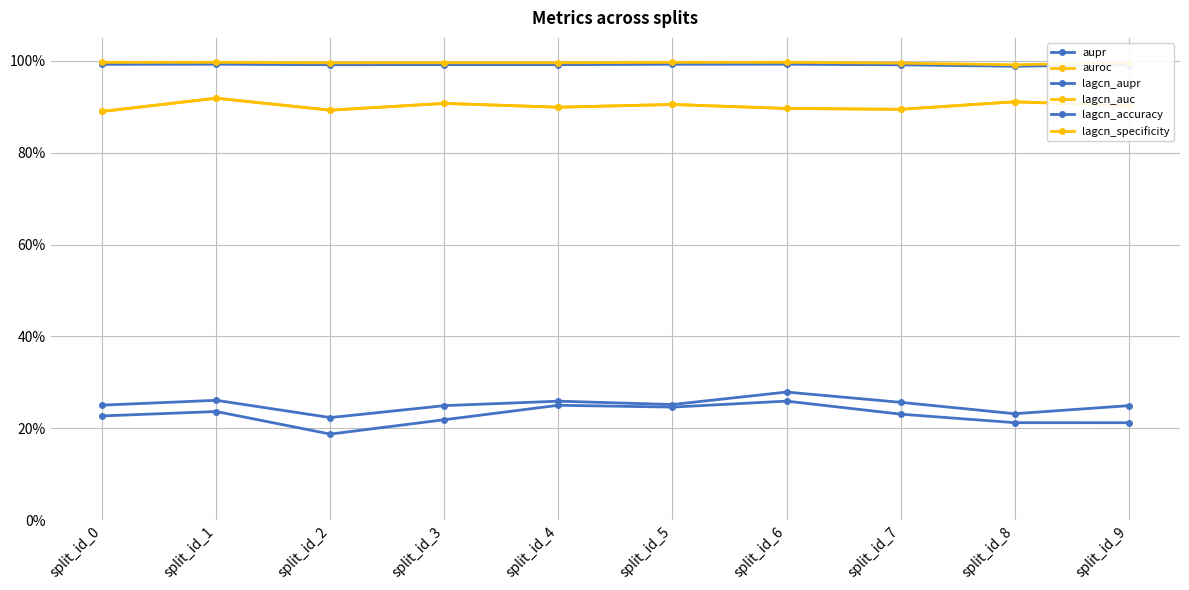

Is this an area chart (filled region under the line)?

No